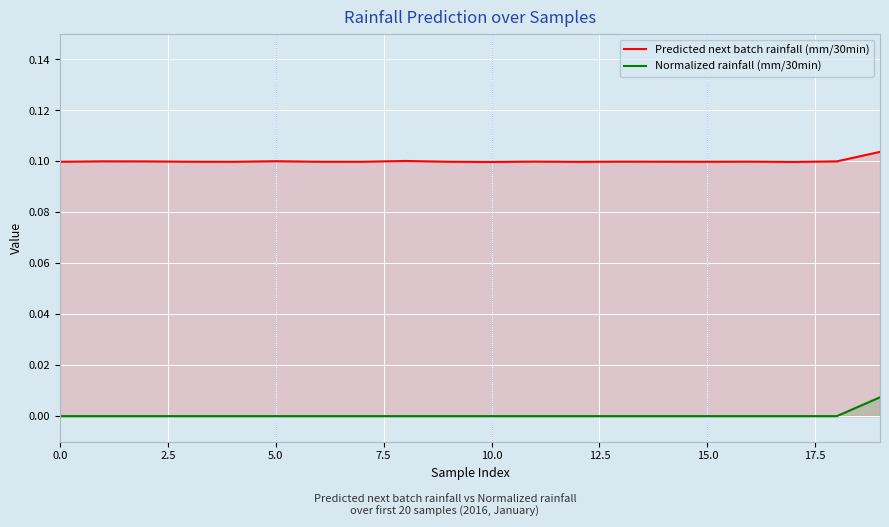

Which series has the largest range (max minus min)?

Normalized rainfall (mm/30min)